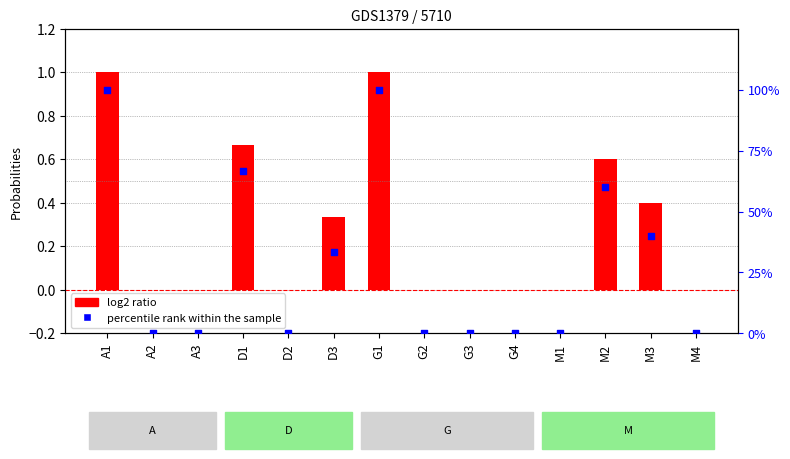

Which series has the widest spread of Y values?

percentile rank